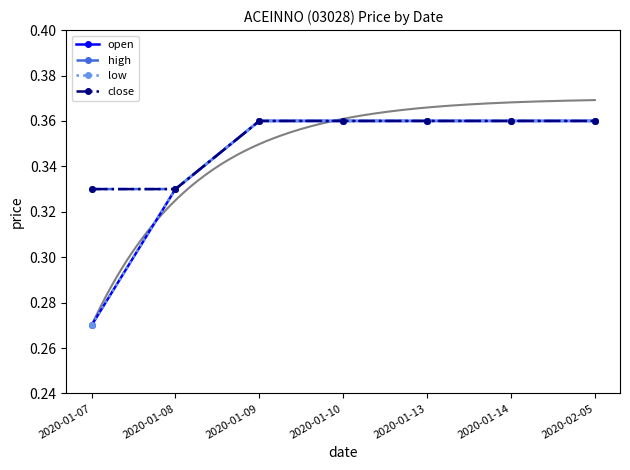

True or false: high has a value of 0.3 at 2020-01-07.

True